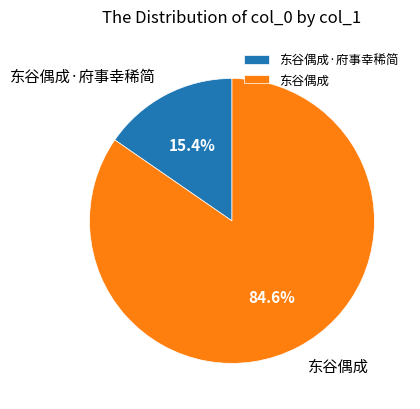

What is the ratio of the value at 东谷偶成 to the value at 东谷偶成·府事幸稀简?

5.5